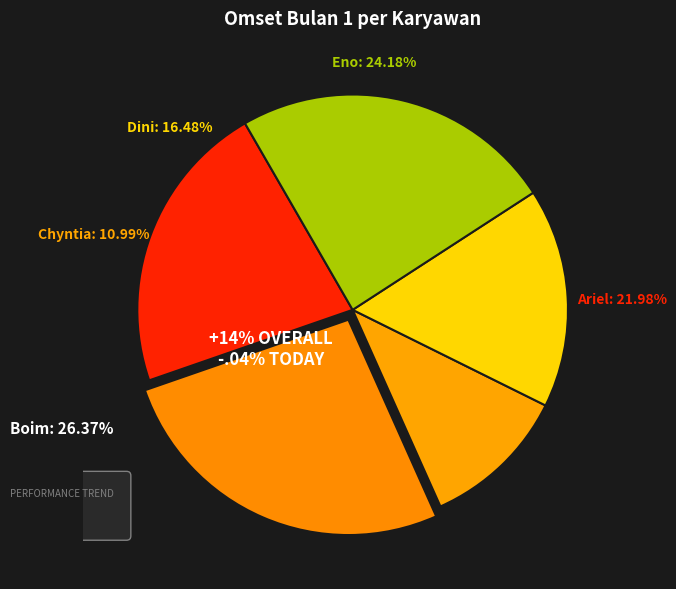

Combined, what portion of the pie is Dini and Eno?

40.7%